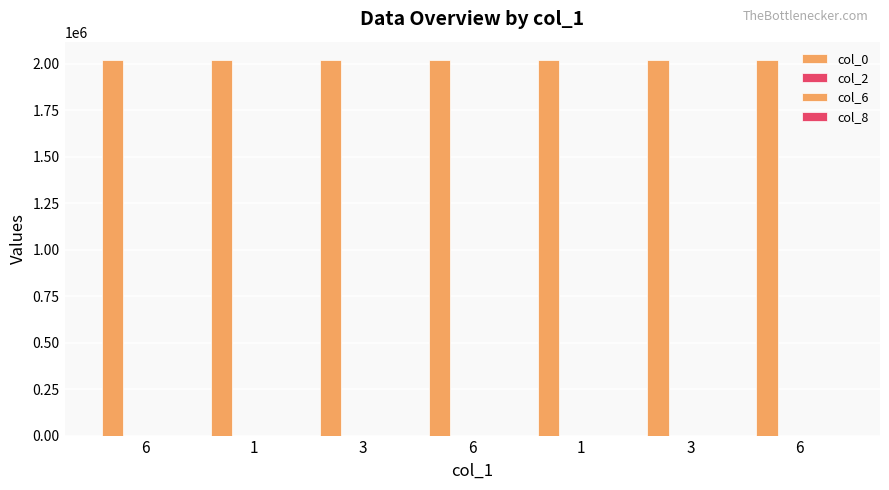

What is the minimum value shown in the chart?

4